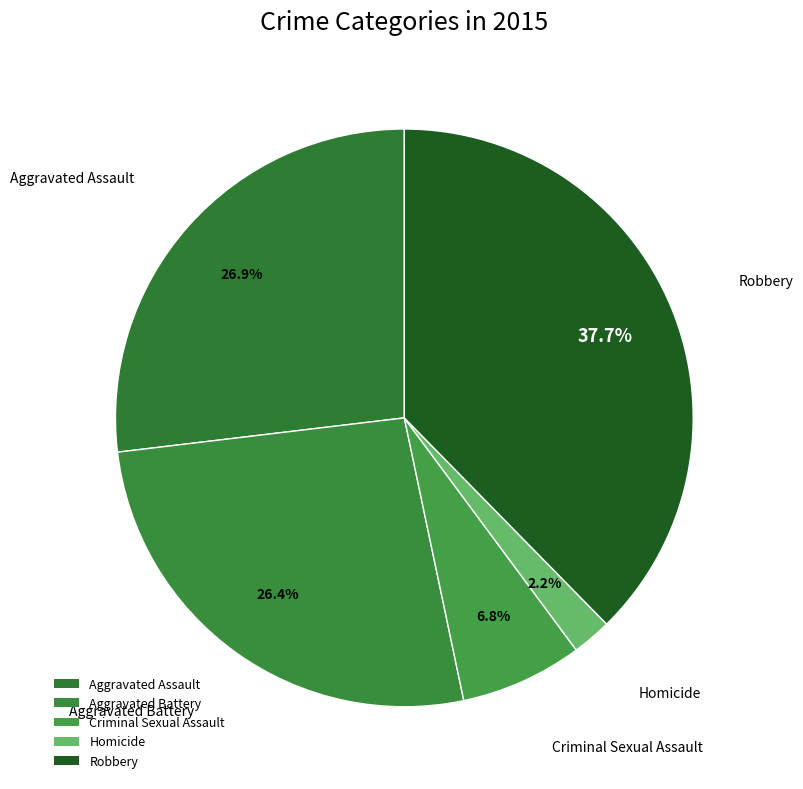

How many slices are in this pie chart?

5